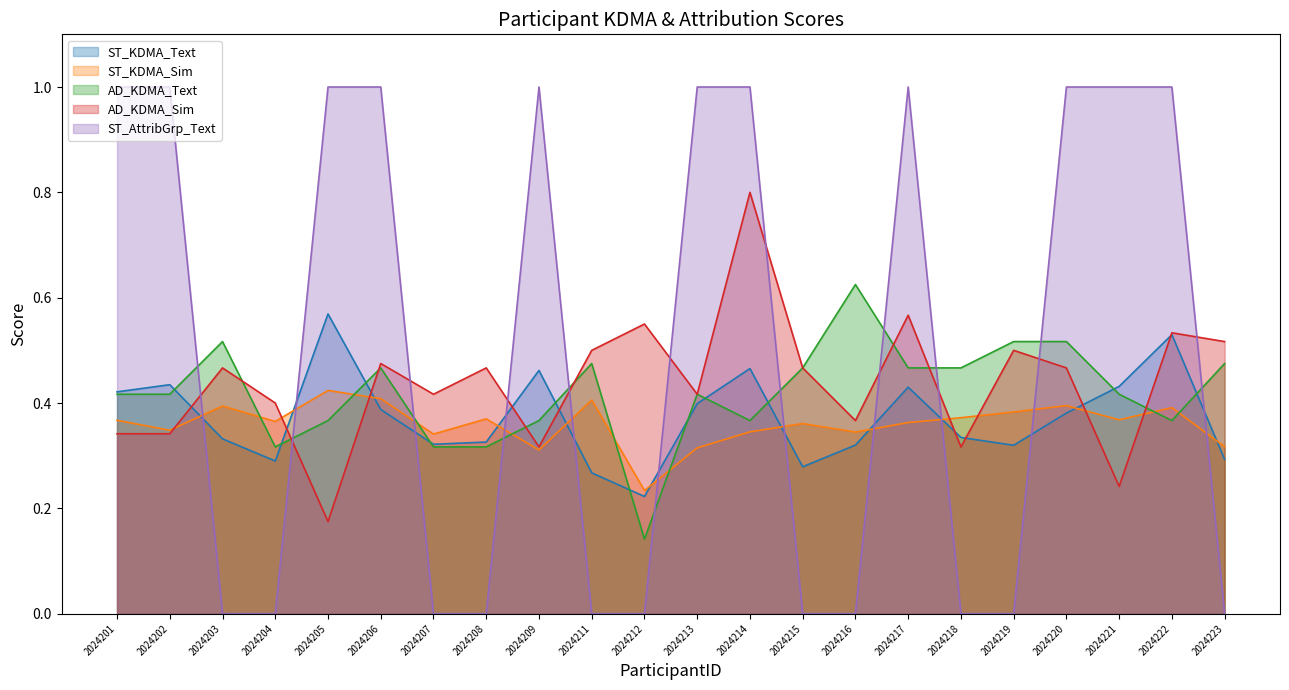

Where do AD_KDMA_Text and AD_KDMA_Sim first cross each other?

2024203 and 2024204